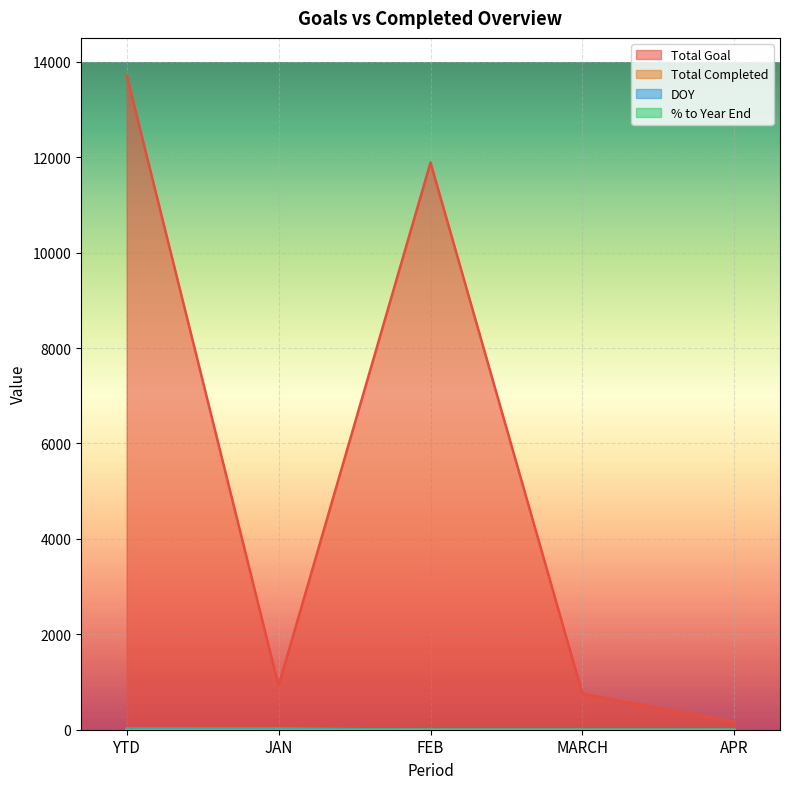

Reading right to left, list all the values displayed in this chart.

Total Goal: APR=159.0	MARCH=753.0	FEB=11888.0	JAN=921.0	YTD=13721.0
Total Completed: APR=0.0	MARCH=0.0	FEB=0.0	JAN=23.0	YTD=23.0
DOY: APR=0.0	MARCH=0.0	FEB=0.0	JAN=15.0	YTD=15.0
% to Year End: APR=0.0	MARCH=0.0	FEB=0.0	JAN=0.7	YTD=0.1